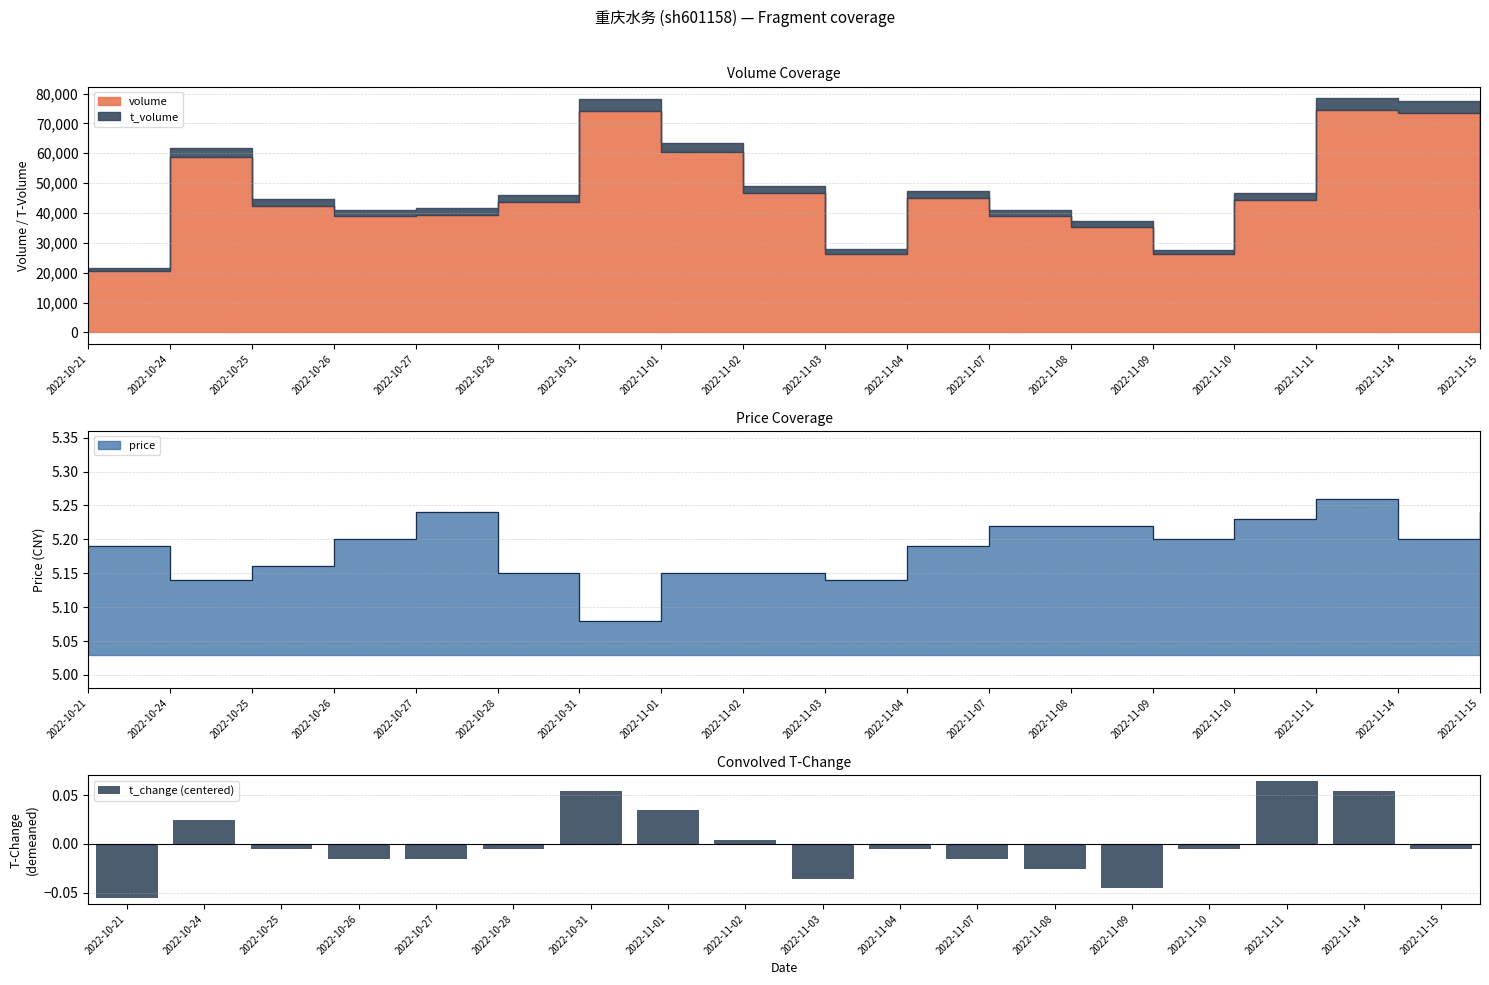

Rank the categories by value from lowest to highest.

2022-10-21, 2022-11-09, 2022-11-03, 2022-11-08, 2022-10-26, 2022-10-27, 2022-11-07, 2022-10-25, 2022-10-28, 2022-11-04, 2022-11-10, 2022-11-15, 2022-11-02, 2022-10-24, 2022-11-01, 2022-10-31, 2022-11-14, 2022-11-11